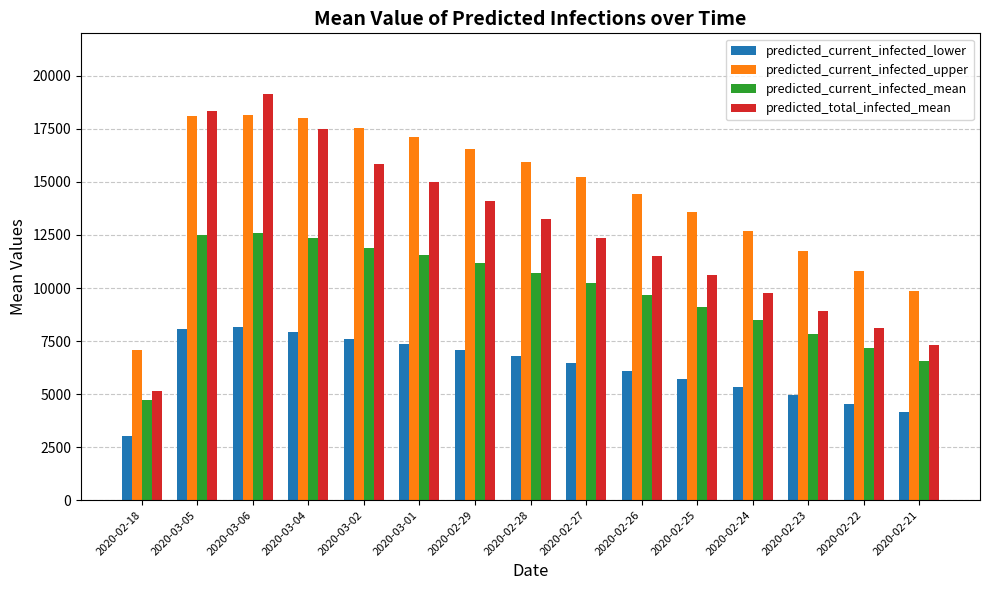

What is the greatest value displayed?

19138